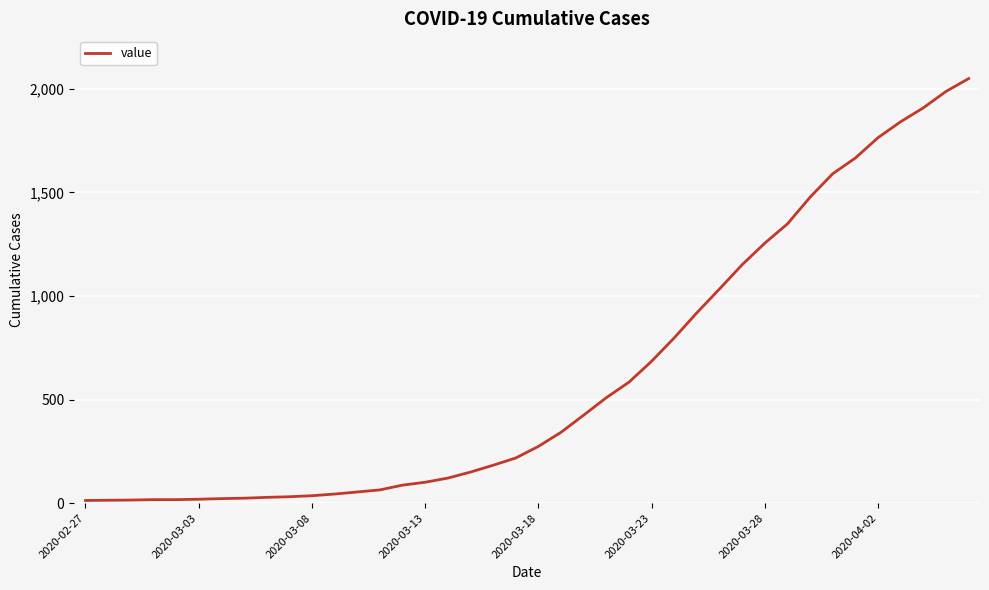

What is the greatest value displayed?

2049